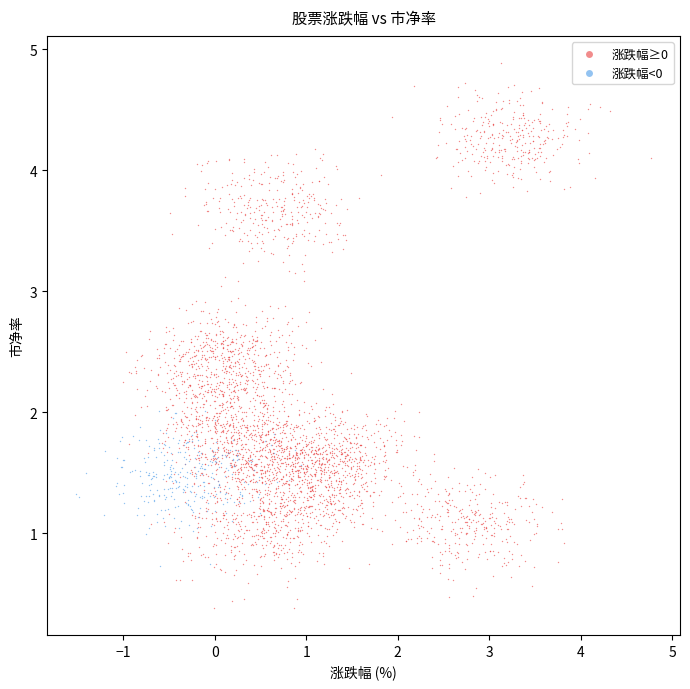

Which series contains the highest Y value?

涨跌幅≥0